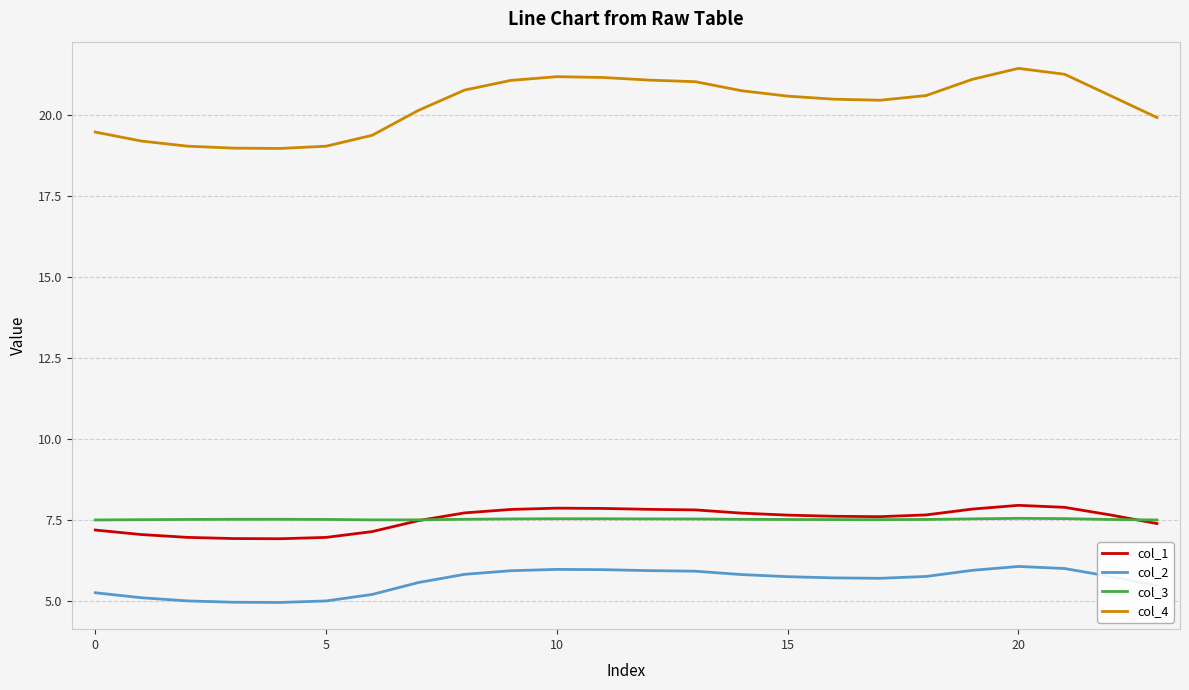

What is the sum of all col_4 values?

487.6